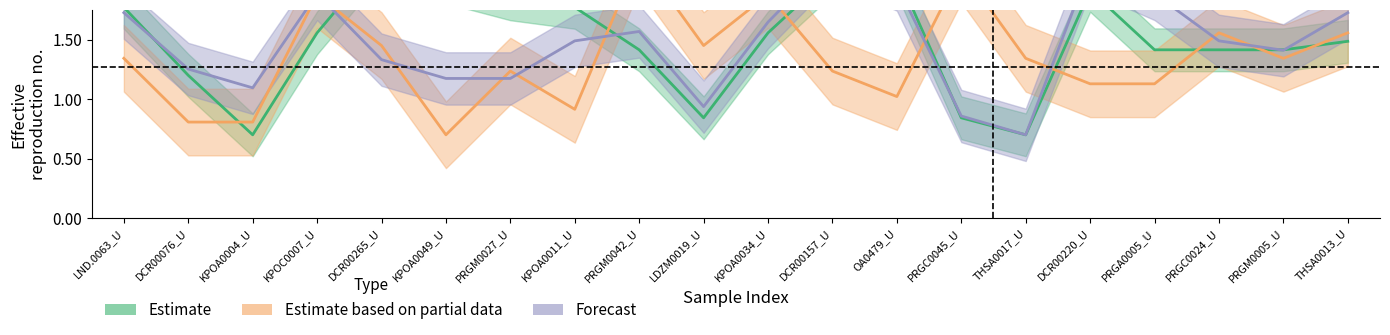

Does the chart have visible grid lines?

No